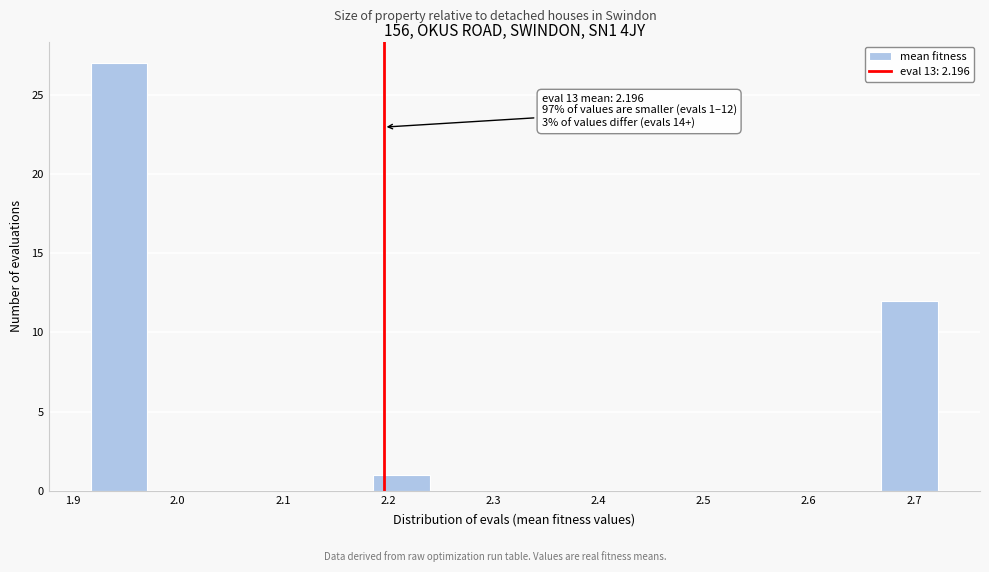

Which range on the x-axis has the tallest bar?

1.92 to 1.97